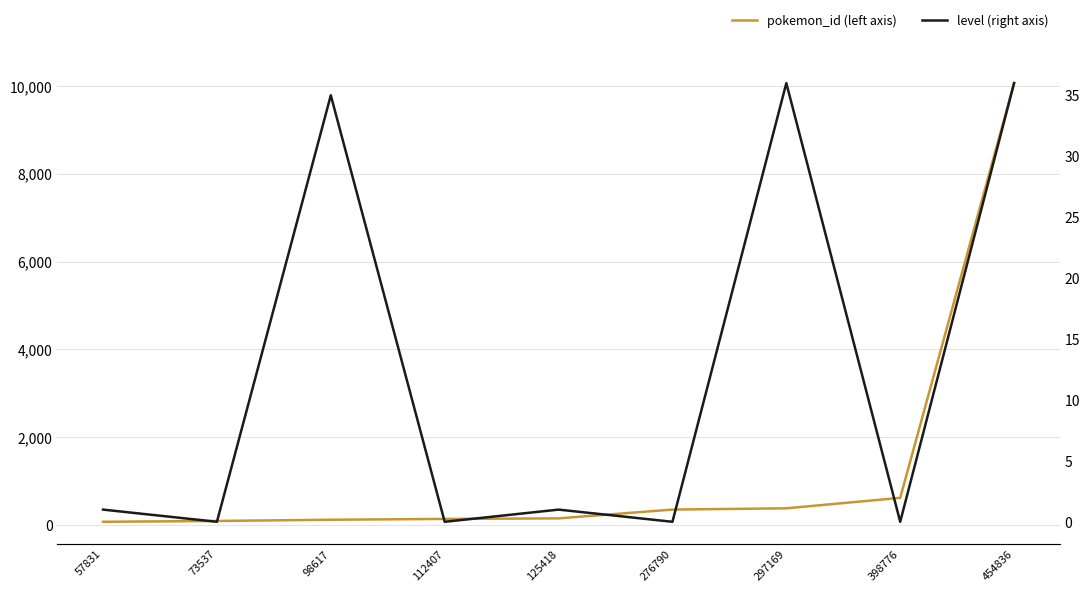

Between 297169 and 98617, which is larger?

297169